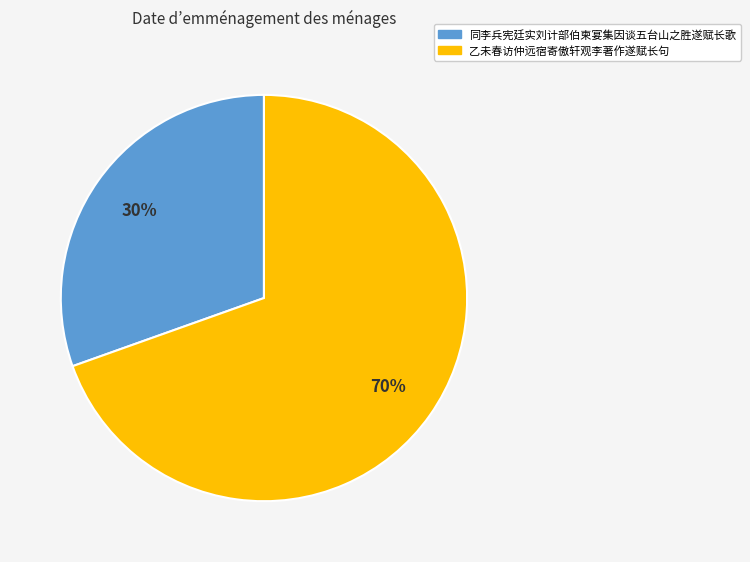

What is the ratio of the value at 乙未春访仲远宿寄傲轩观李著作遂赋长句 to the value at 同李兵宪廷实刘计部伯柬宴集因谈五台山之胜遂赋长歌?

2.3